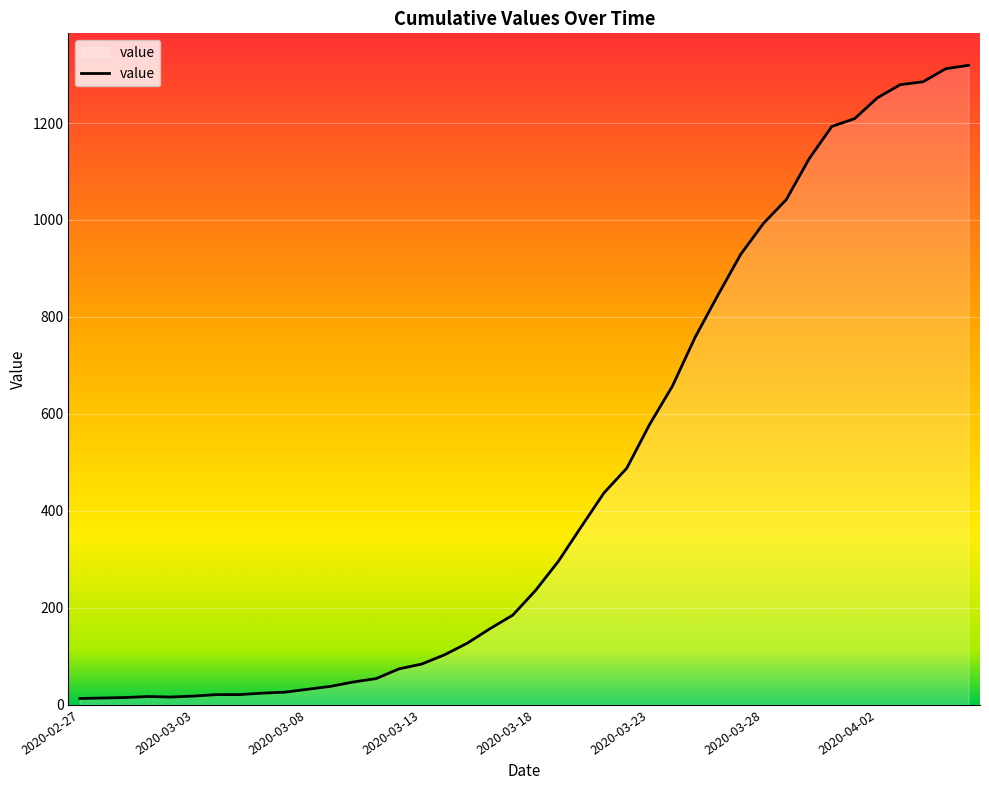

What is the difference between the maximum and minimum values?

1306